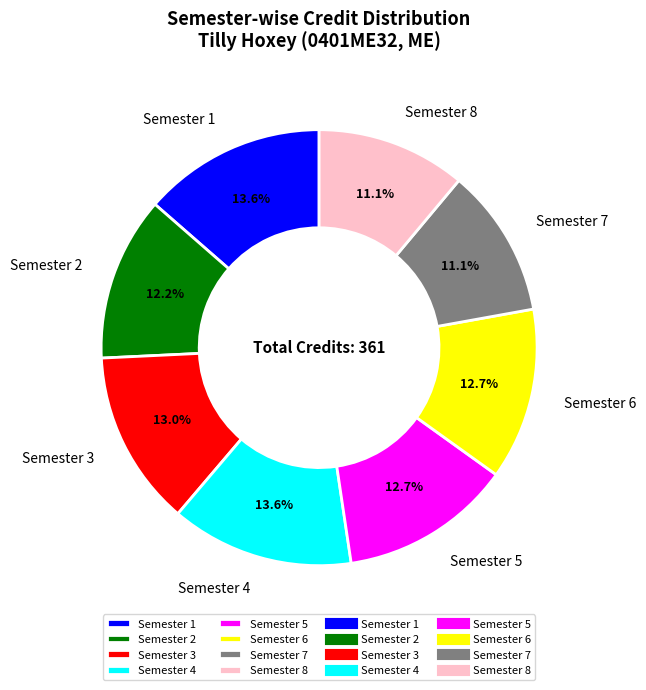

To the nearest percent, what percentage of the pie is Semester 2?

12%